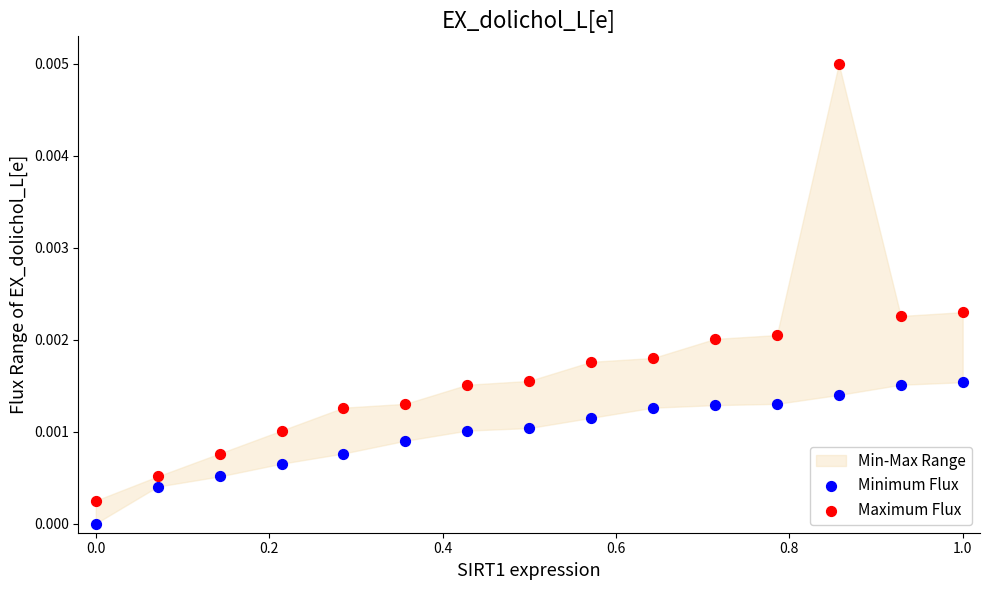

Which series reaches the maximum Y coordinate?

Maximum Flux